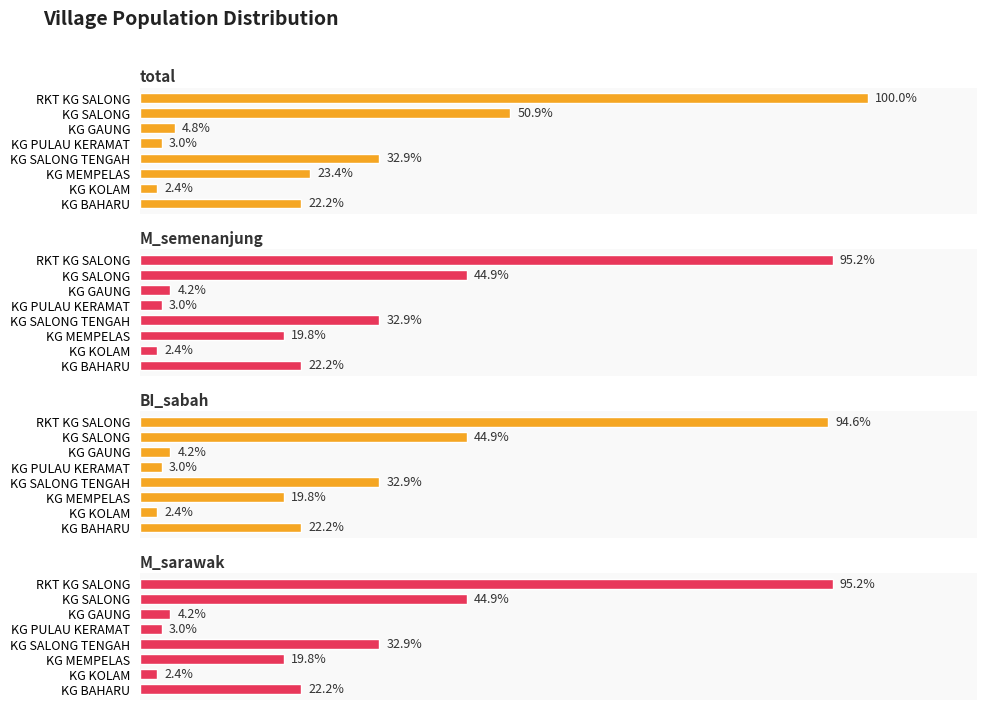

Is the value of total at KG GAUNG greater than the value of BI_sabah at KG PULAU KERAMAT?

Yes